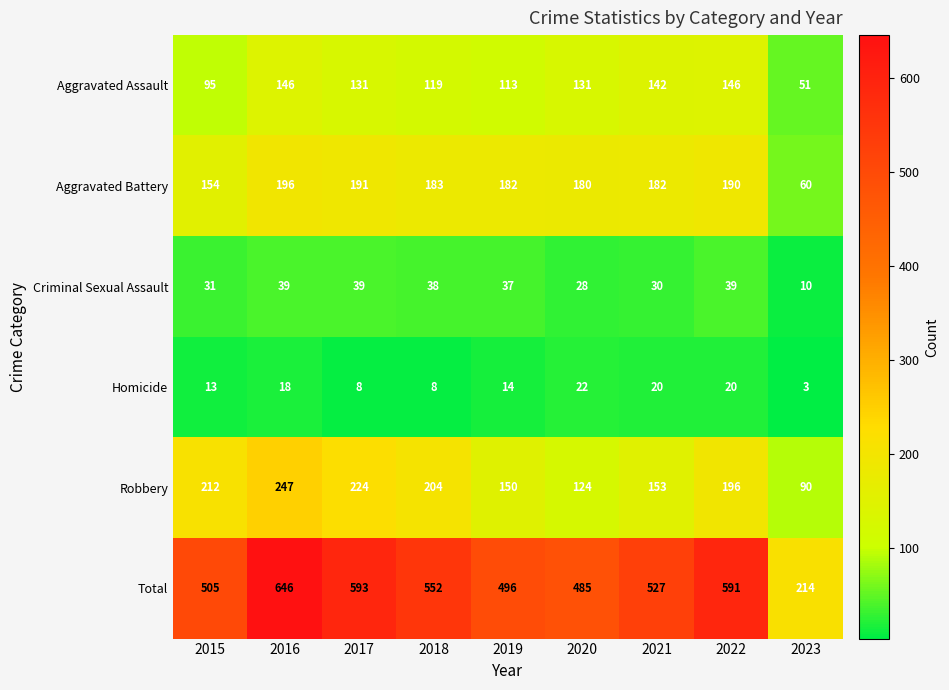

How many series are shown in this chart?

6